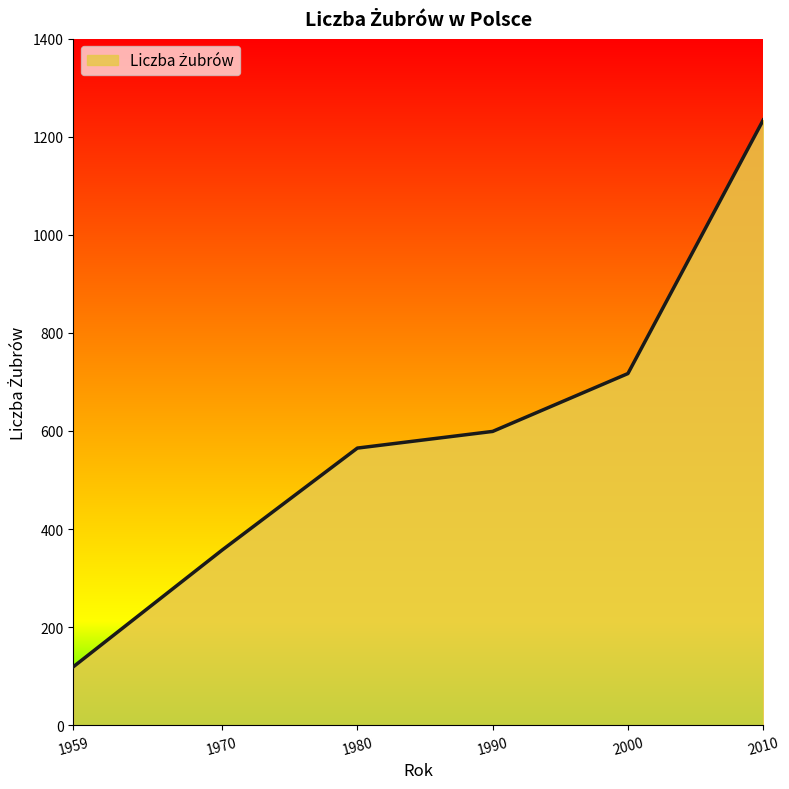

How many values are below 599?

3